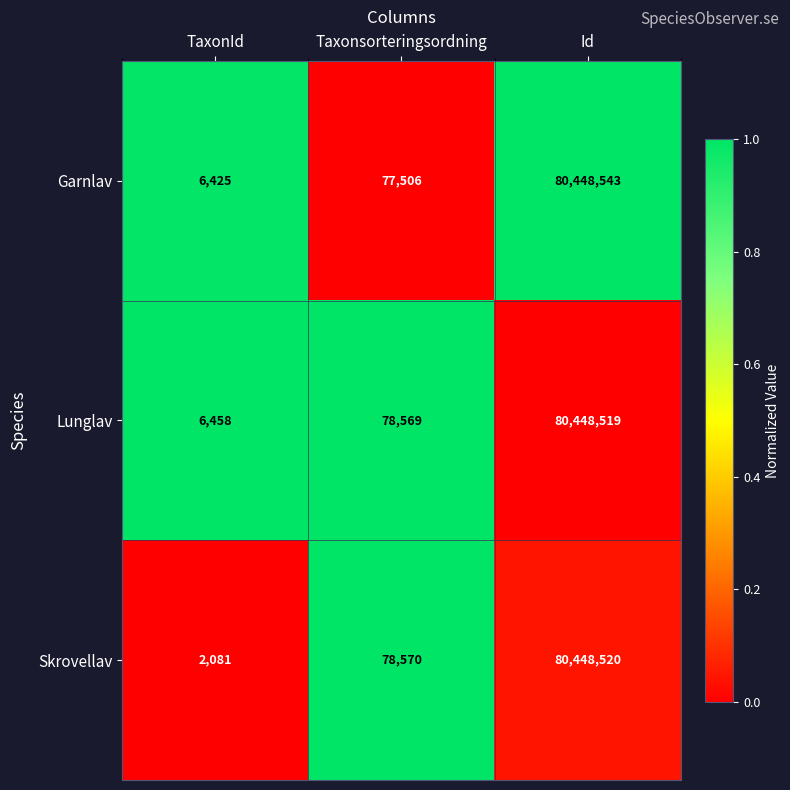

The value of Garnlav at Taxonsorteringsordning is 27509. True or false?

False